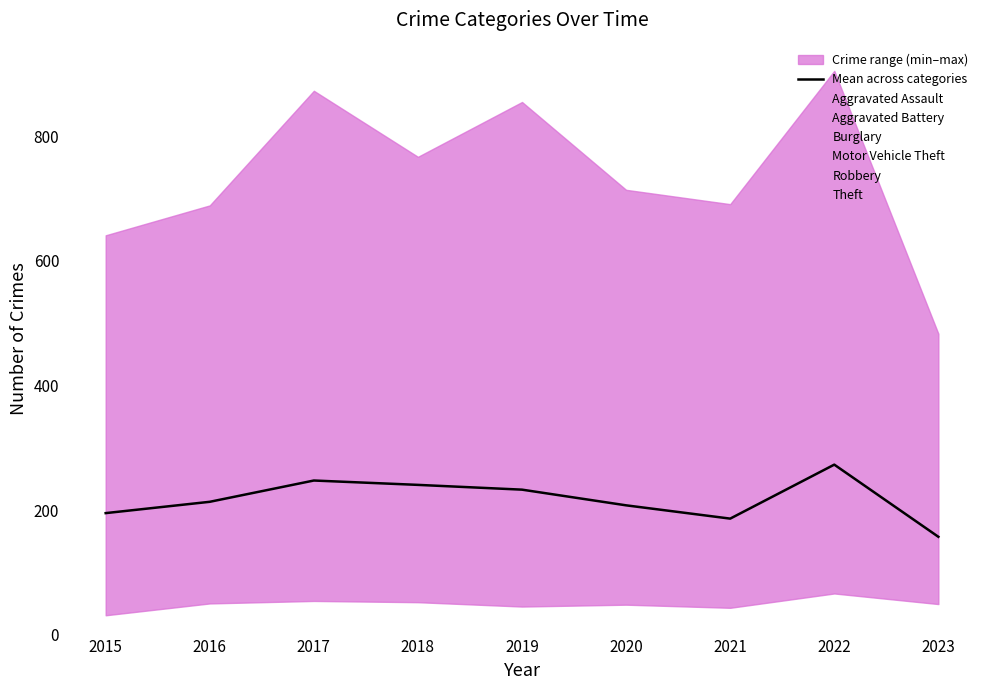

How many points are higher than both their immediate neighbors (excluding endpoints)?

2